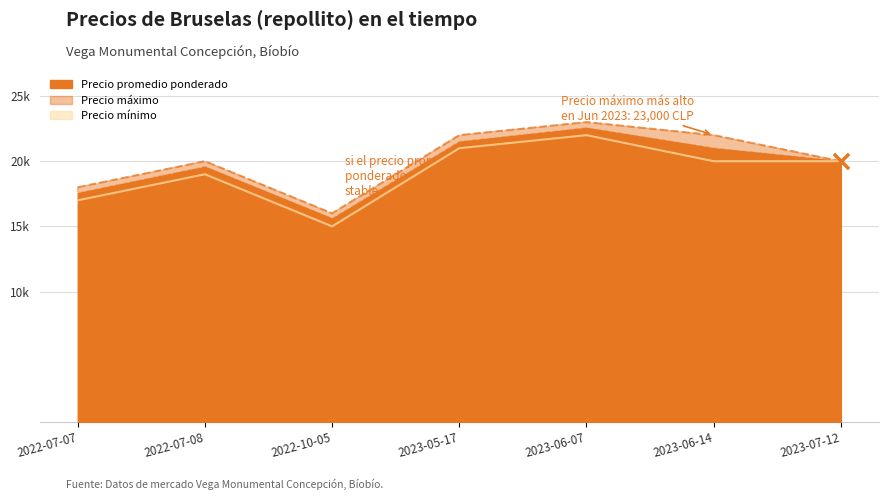

At which category is the sum across all series the highest?

2023-06-07